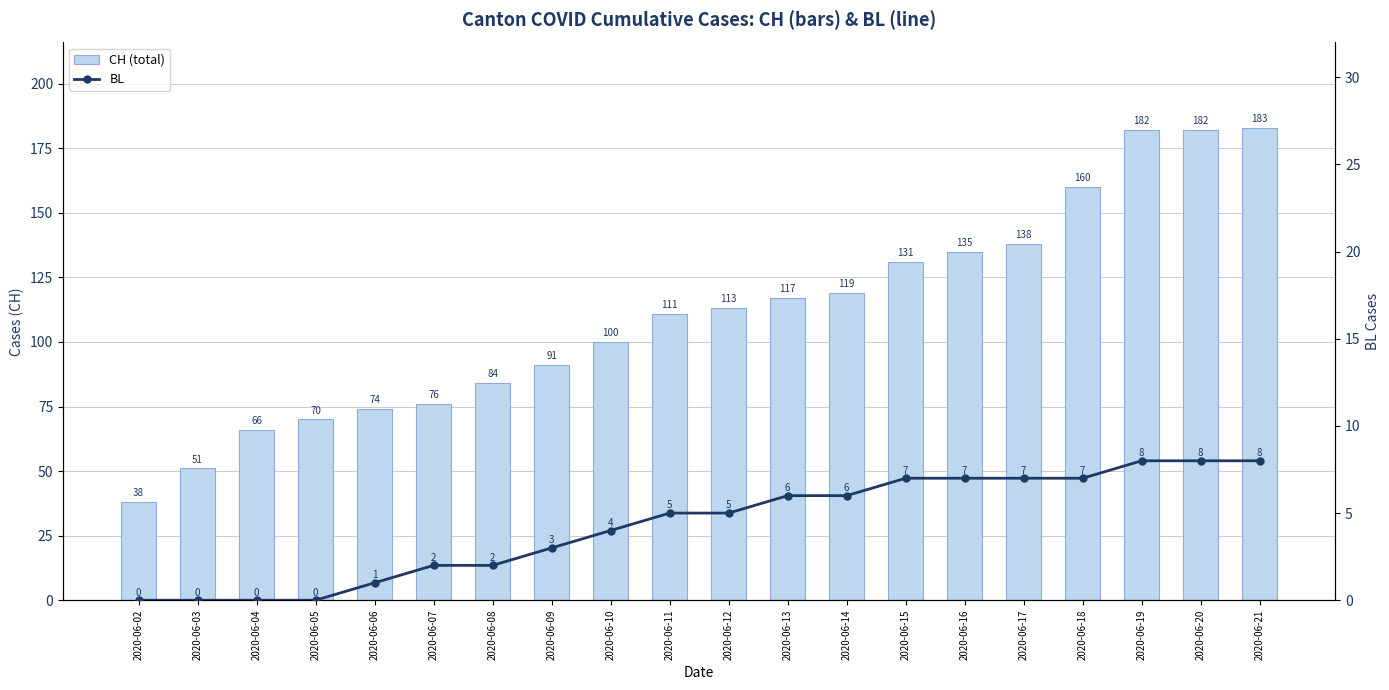

Reading right to left, extract all data points from this chart.

CH (total): 183	182	182	160	138	135	131	119	117	113	111	100	91	84	76	74	70	66	51	38
BL: 8	8	8	7	7	7	7	6	6	5	5	4	3	2	2	1	0	0	0	0